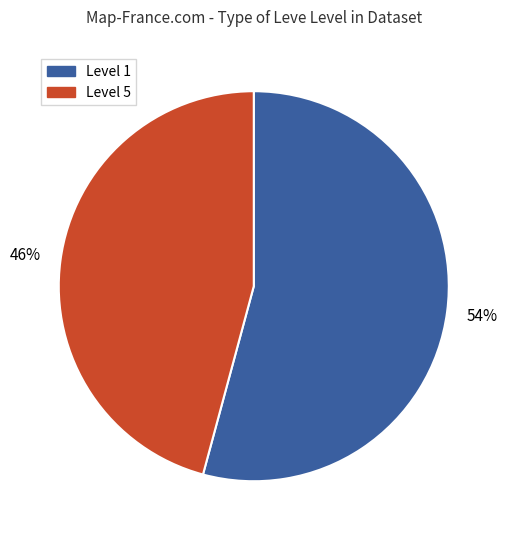

To the nearest percent, what is the difference between the largest and smallest slice percentages?

8%